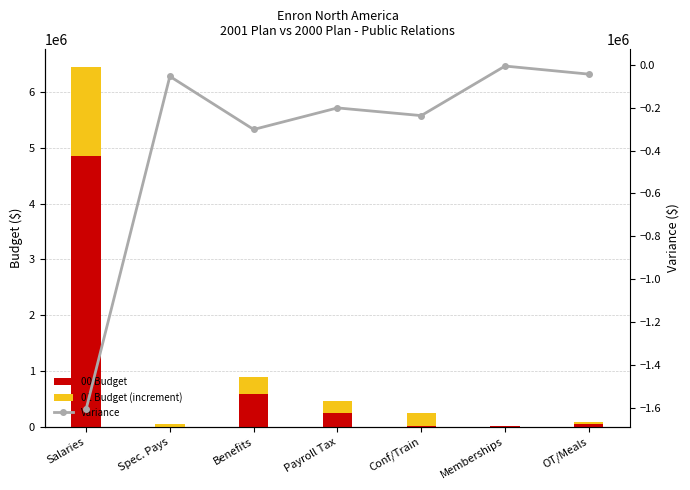

What is the label of the 4th bar from the right?

Payroll Tax